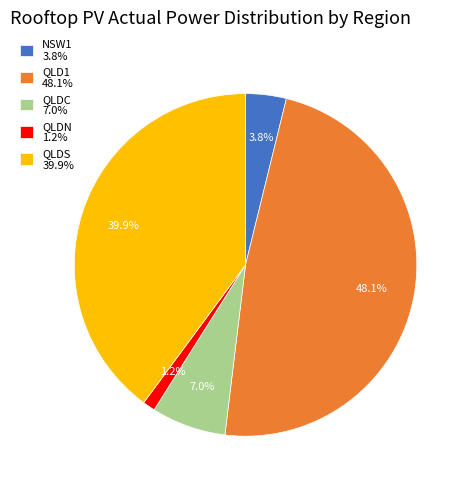

Rank the categories by value from highest to lowest.

QLD1 48.1%, QLDS 39.9%, QLDC 7.0%, NSW1 3.8%, QLDN 1.2%